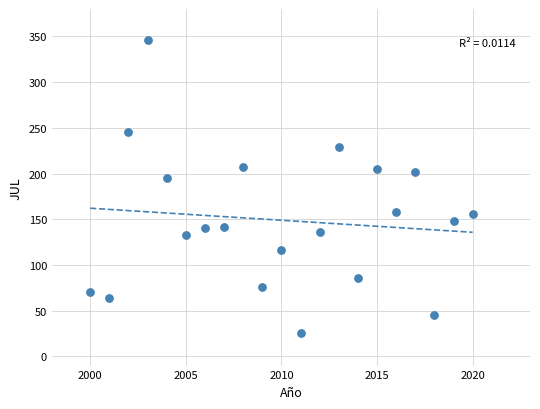

What Y value in the scatter plot is closest to 186?

195.5